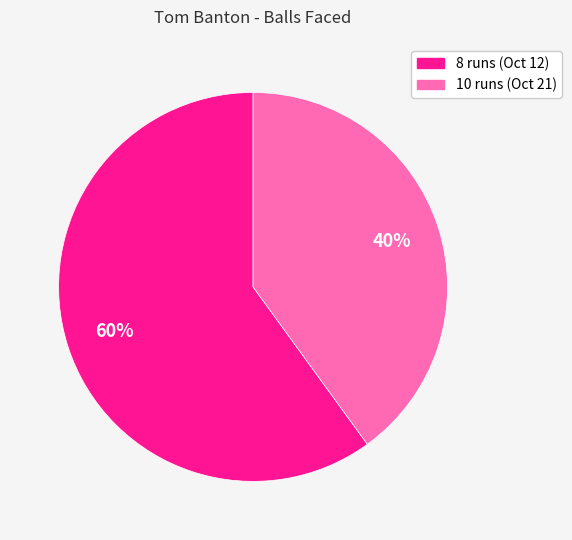

Is there any slice that represents more than half of the pie?

Yes